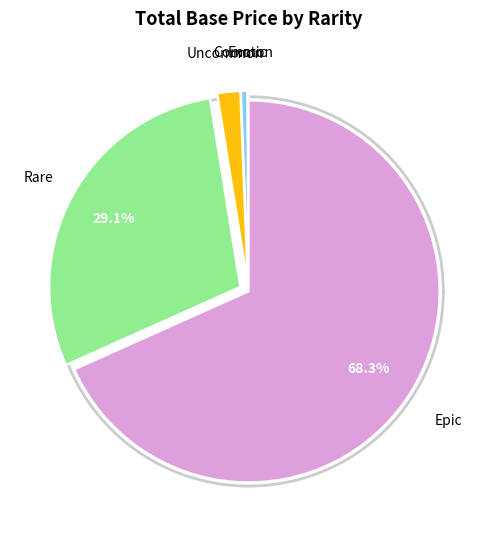

Is it true that 13 is 12% of the pie?

False